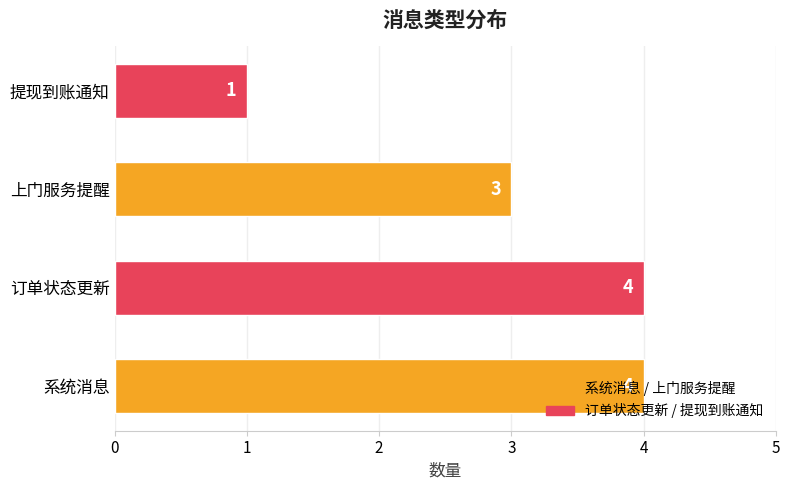

Which has a higher value, 提现到账通知 or 上门服务提醒?

上门服务提醒